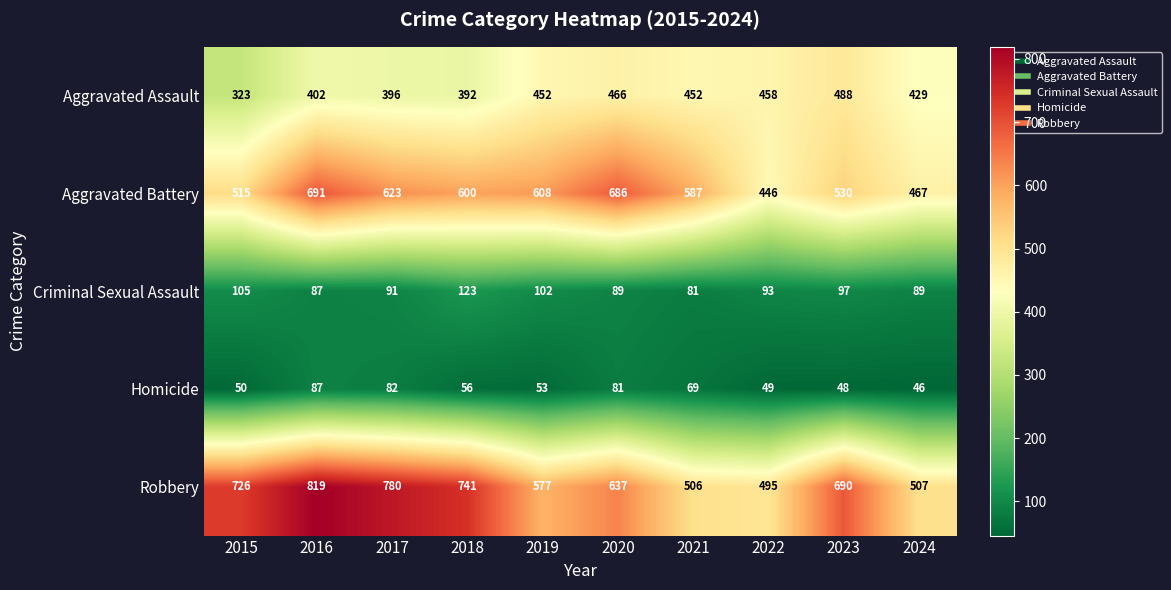

At how many categories does at least one series exceed 583?

8